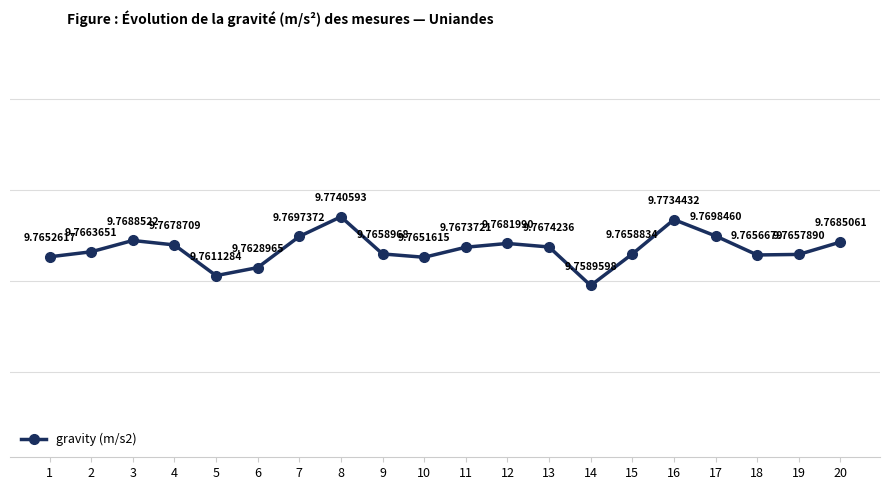

What is the value of the 10th point from the left?

9.8